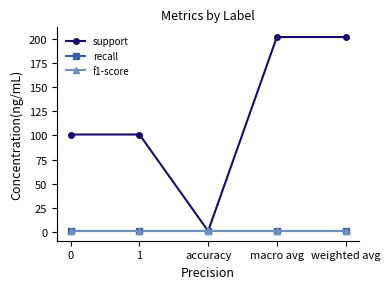

What is the smallest value displayed?

1